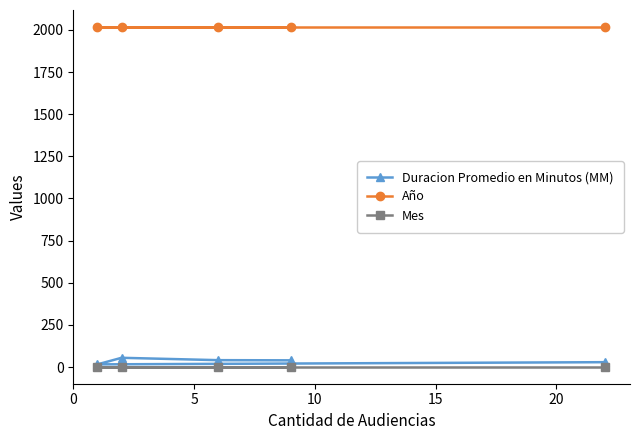

Which series has the widest spread of values?

Duracion Promedio en Minutos (MM)